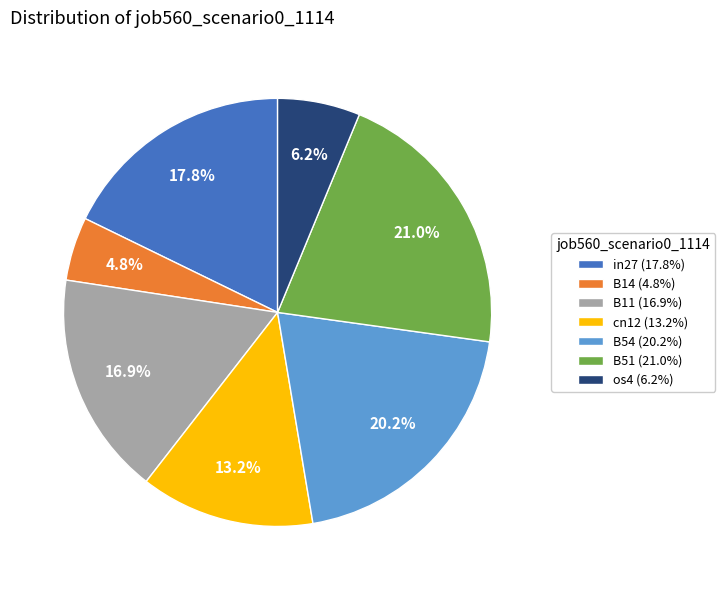

What is the total percentage of cn12 and B14?

18.0%